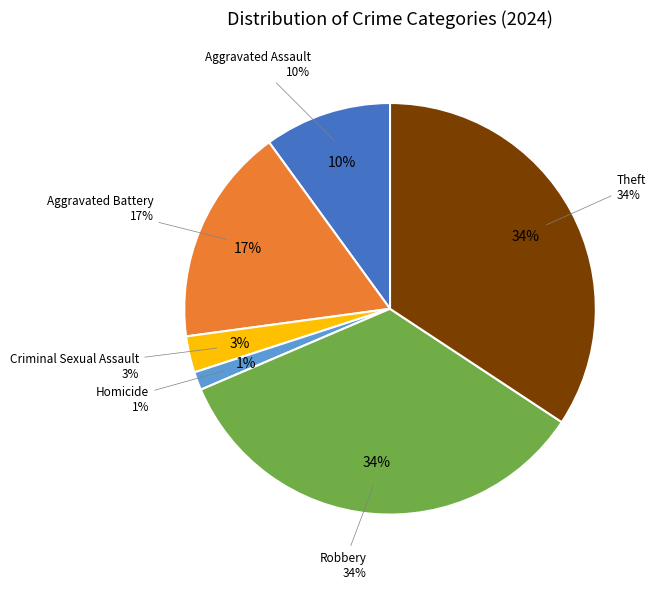

Do Criminal Sexual Assault and Robbery together represent more than half of the pie?

No